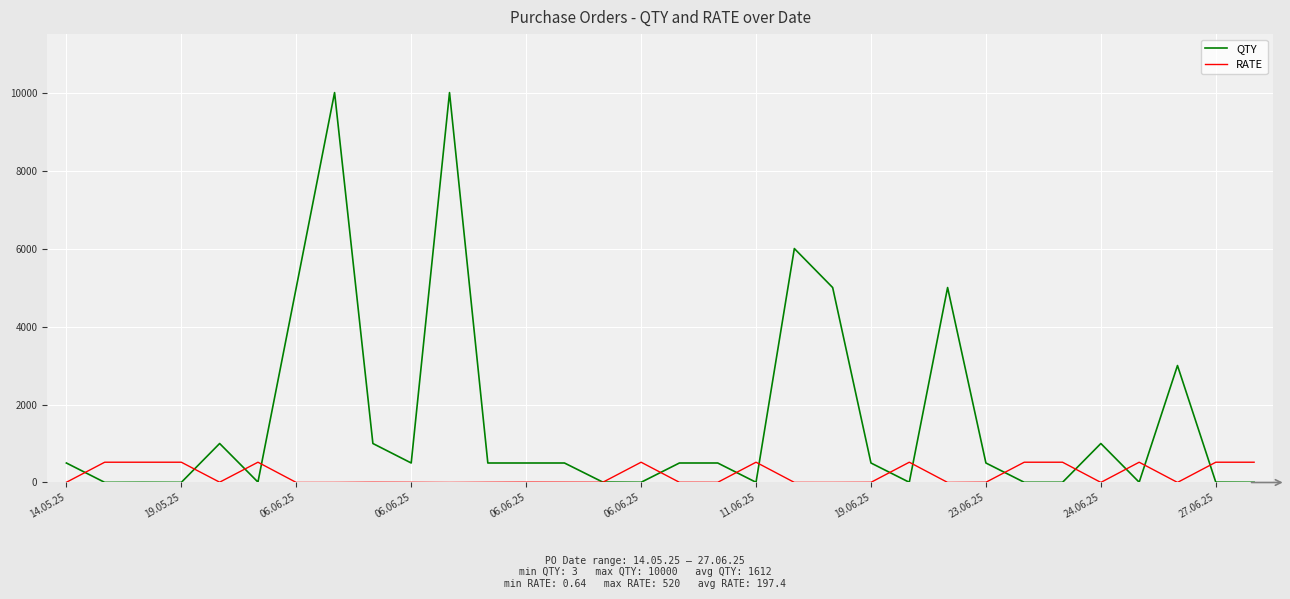

Rank the series by their maximum value, from lowest to highest.

RATE, QTY